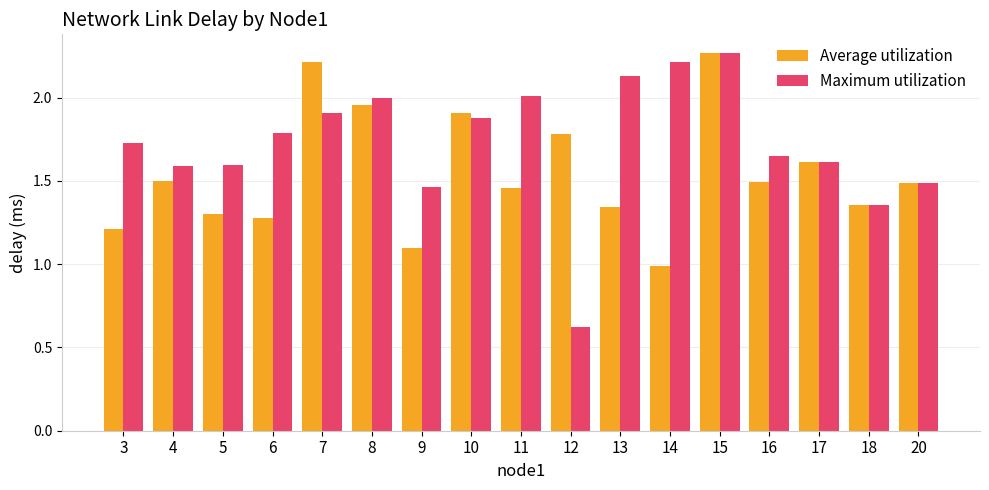

What is the difference between the Average utilization values at 6 and 7?

0.9